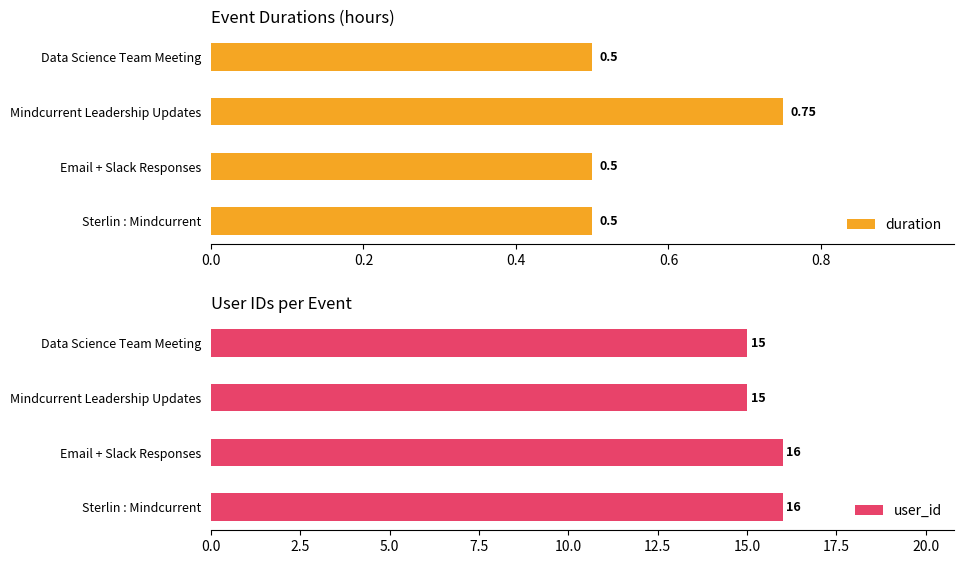

How many bars are there in each group?

2